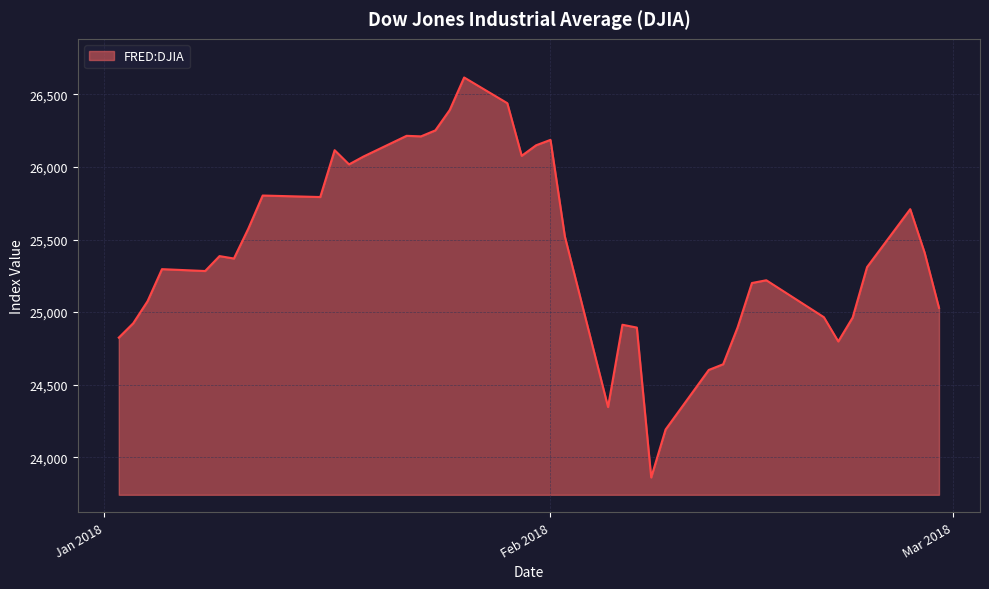

What is the maximum value shown in the chart?

26616.7